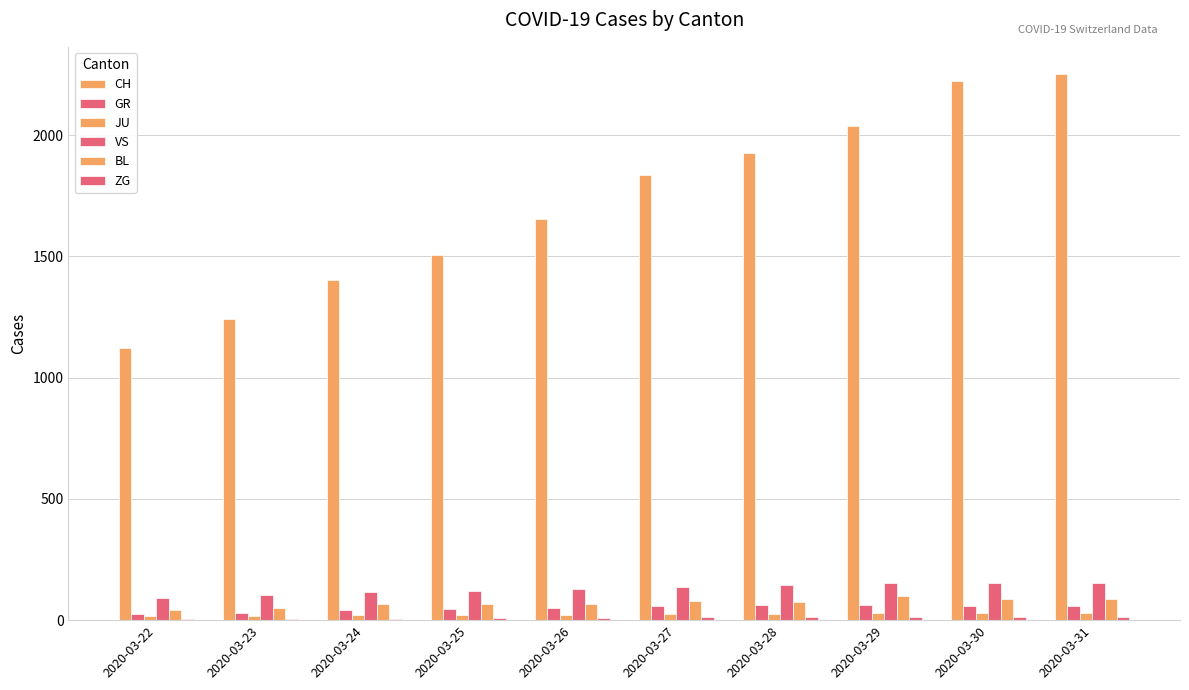

Between 2020-03-30 and 2020-03-29, which is larger?

2020-03-30